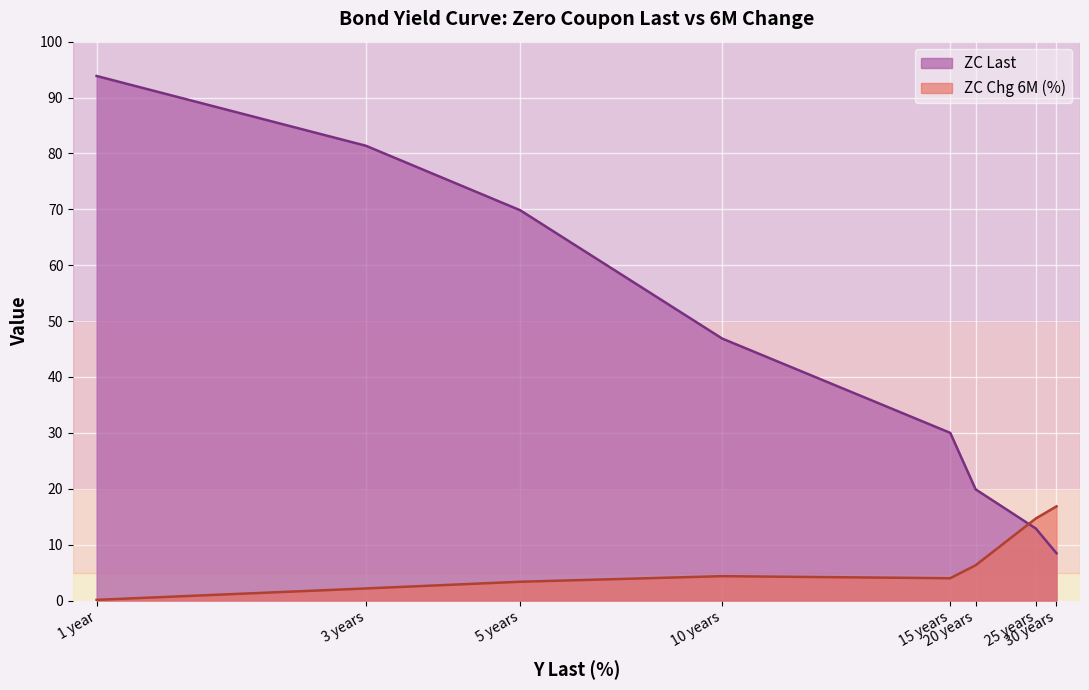

At how many categories does at least one series exceed 71?

2